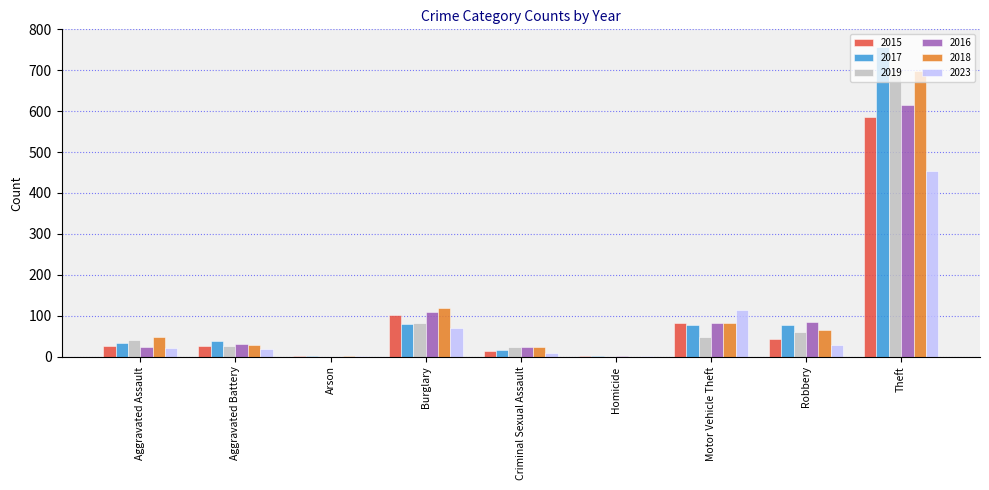

What are all the series names shown in the legend?

2015, 2017, 2019, 2016, 2018, 2023